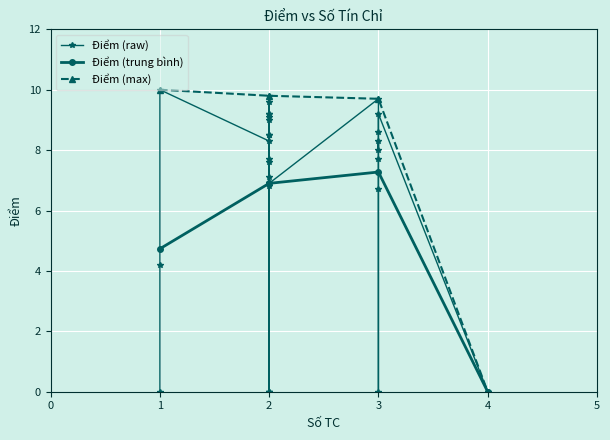

The chart shows a value of 12.8 at CS102. True or false?

False